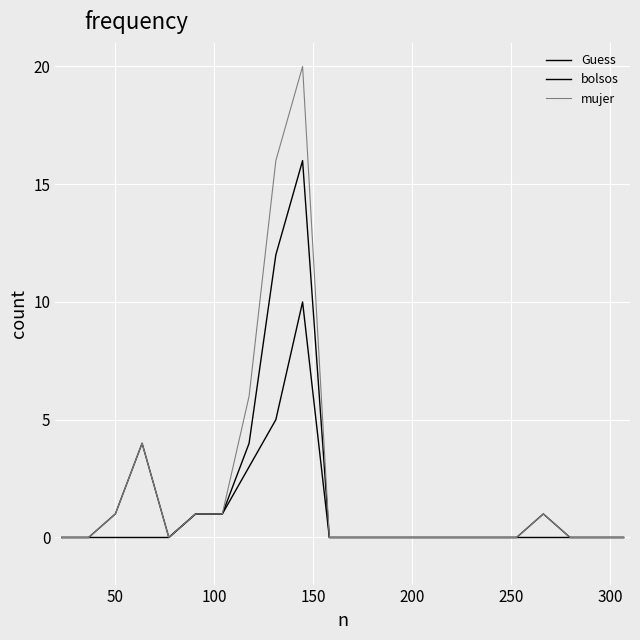

How many interior local valleys does the bolsos series have?

1